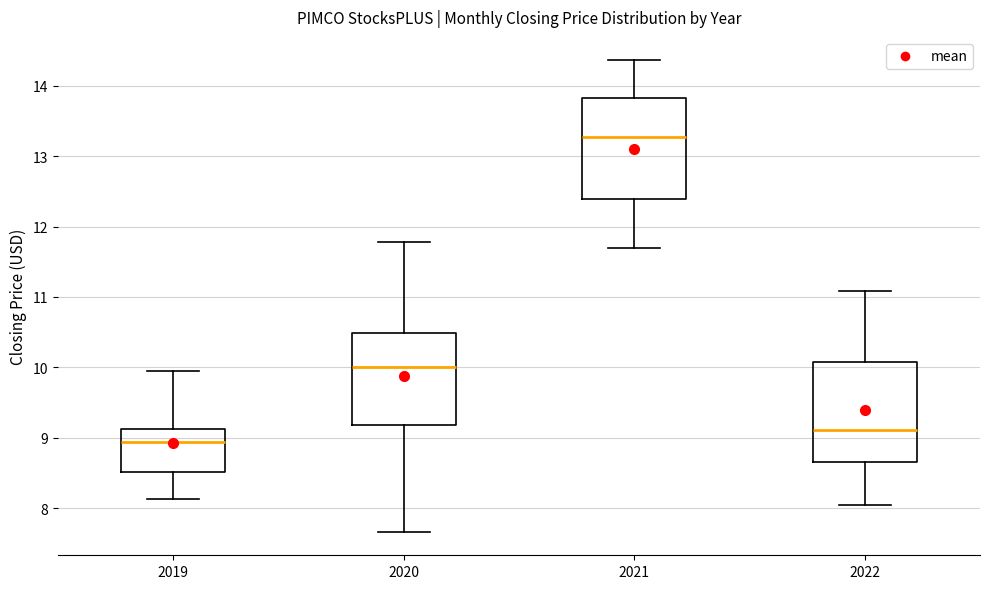

Reading left to right, transcribe this box plot: for each box, give where its median line is, the range the box spans, and where its two whiskers end, as read against the y-axis. The values are not printed on the chart, so give them approximately, as read against the axis.

2019: median 8.9, box 8.5 to 9.1, whiskers 8.1 to 9.9
2020: median 10.0, box 9.2 to 10.5, whiskers 7.7 to 11.8
2021: median 13.3, box 12.4 to 13.8, whiskers 11.7 to 14.4
2022: median 9.1, box 8.7 to 10.1, whiskers 8.1 to 11.1